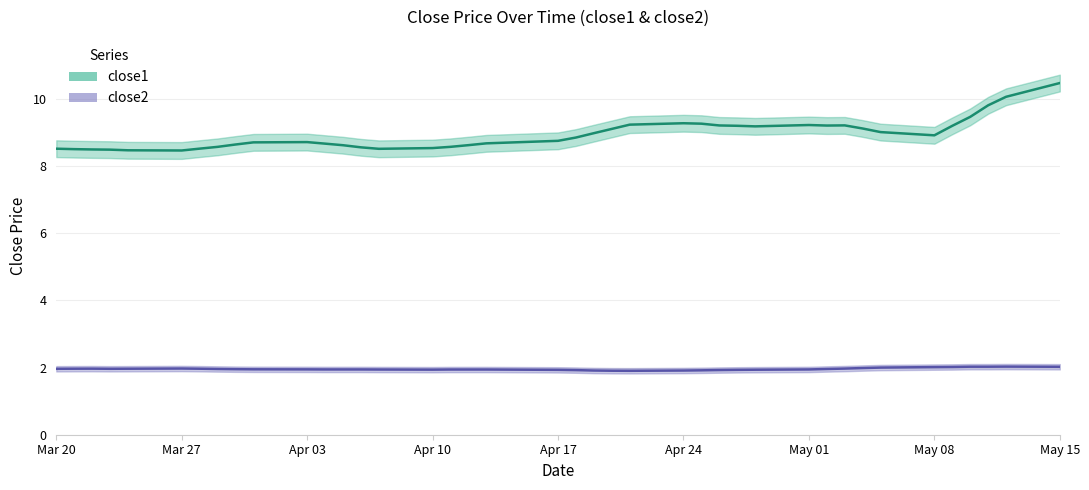

True or false: close2 and close1 intersect in this chart.

False